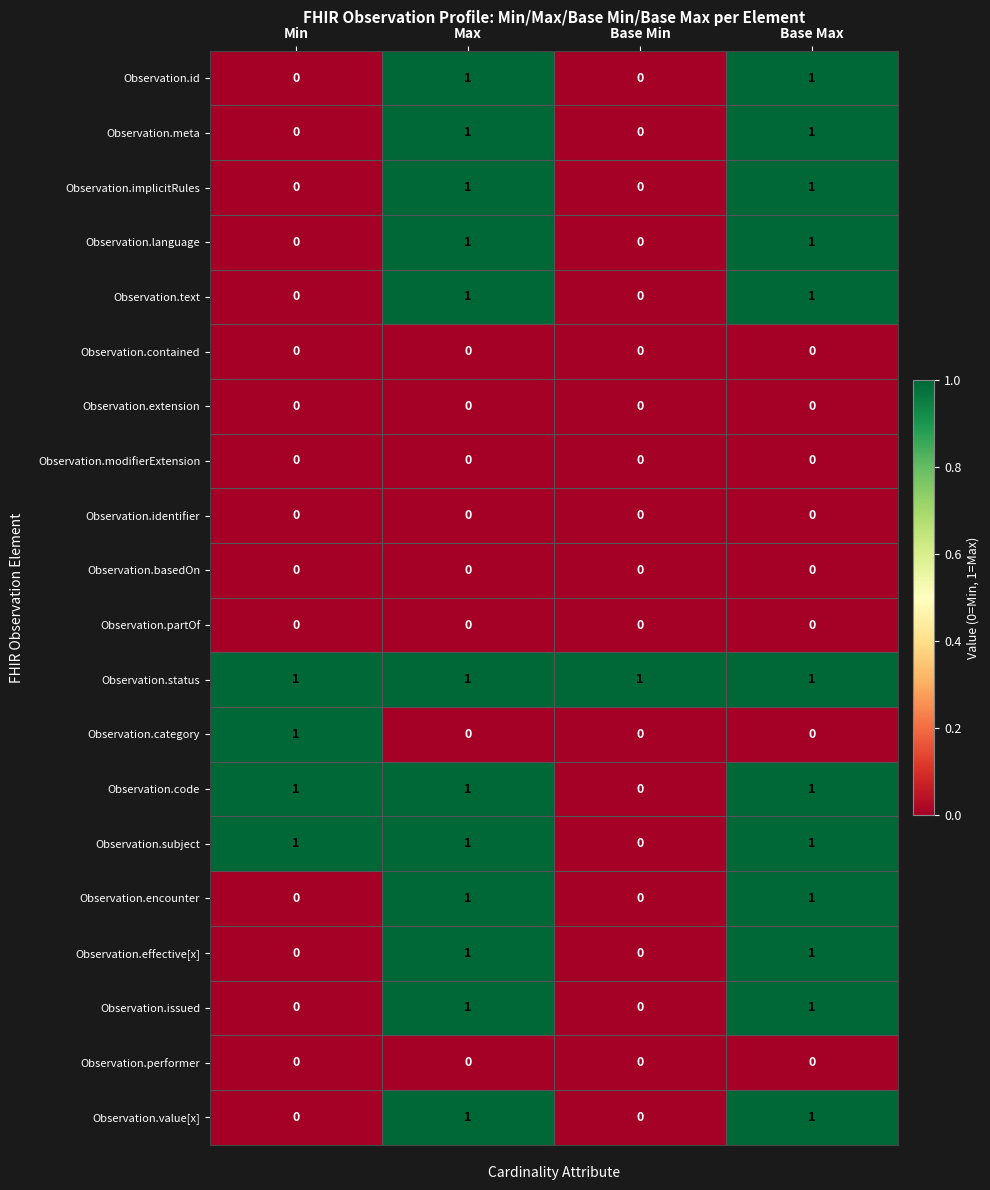

Is it true that Observation.implicitRules equals 1 at Base Max?

True